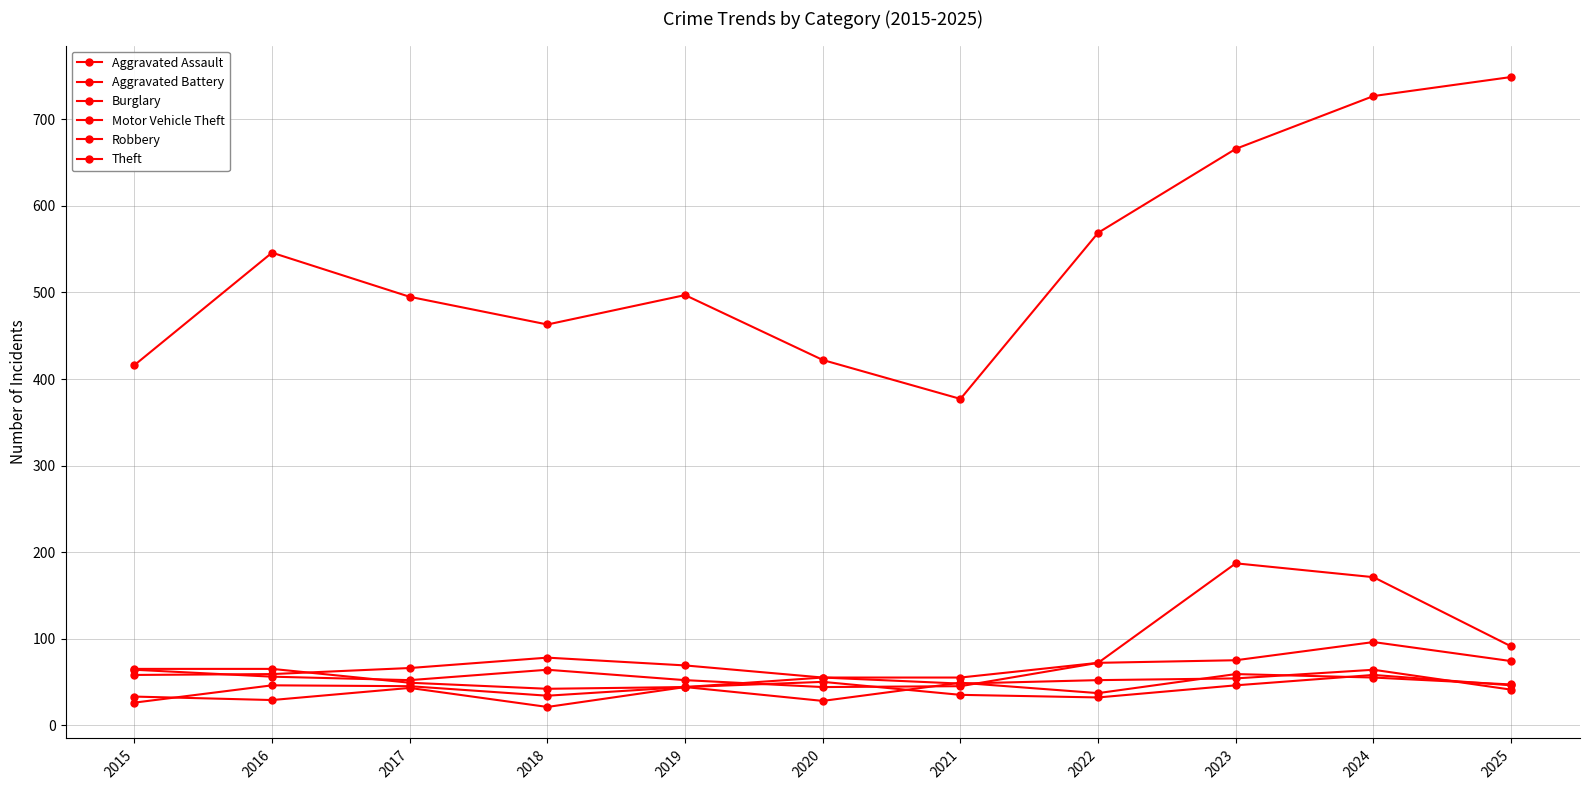

At how many categories does at least one series exceed 736?

1